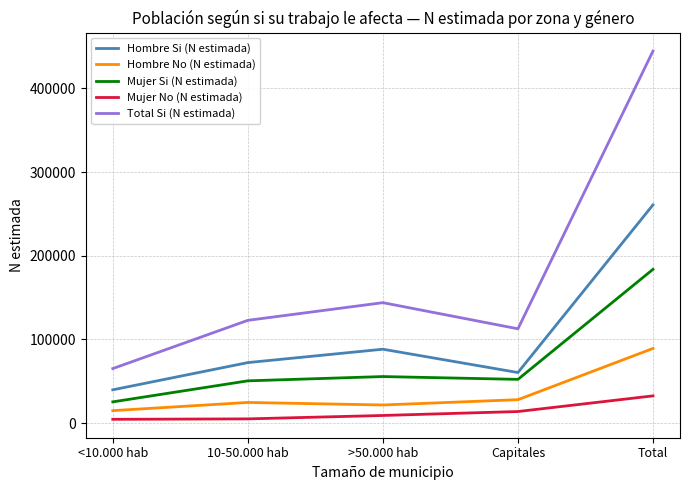

Rank the series by their maximum value, from highest to lowest.

Total Si (N estimada), Hombre Si (N estimada), Mujer Si (N estimada), Hombre No (N estimada), Mujer No (N estimada)